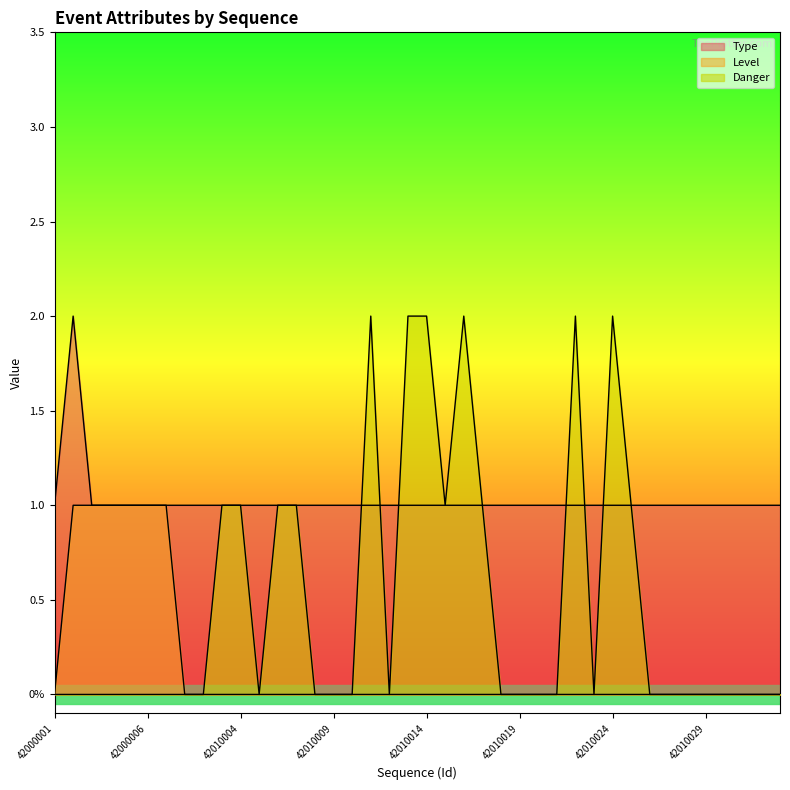

List the series in order of their overall mean, highest first.

Type, Danger, Level